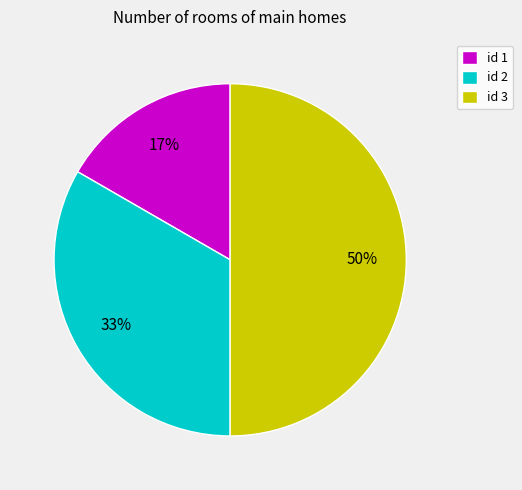

To the nearest percent, what is the average slice percentage?

33%